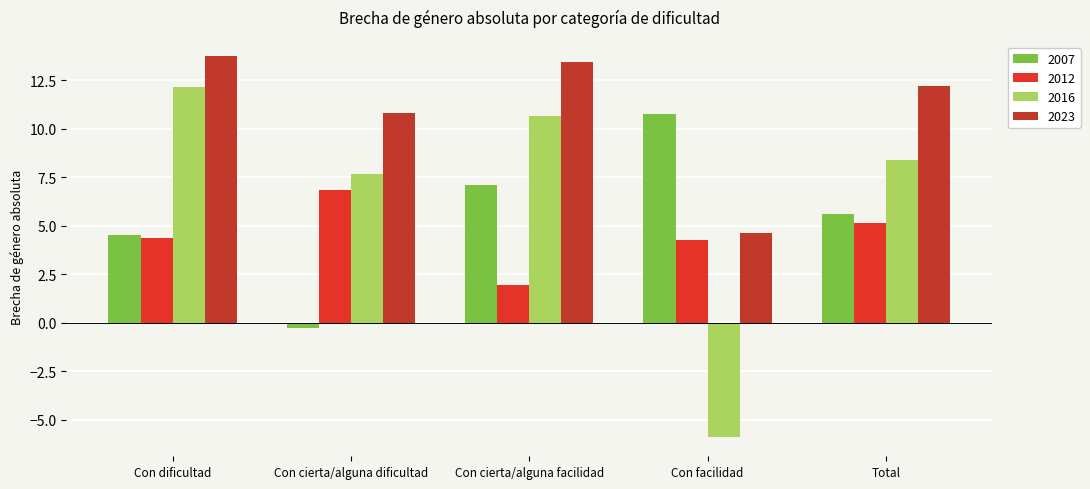

How many positive values does the 2007 series have?

4